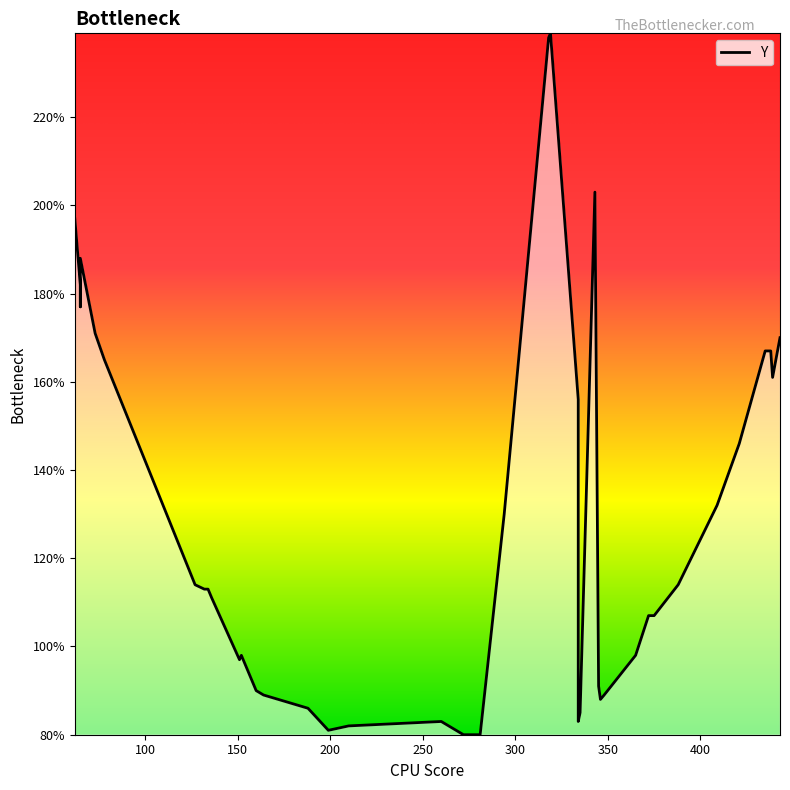

How many data points are less than 113?

19